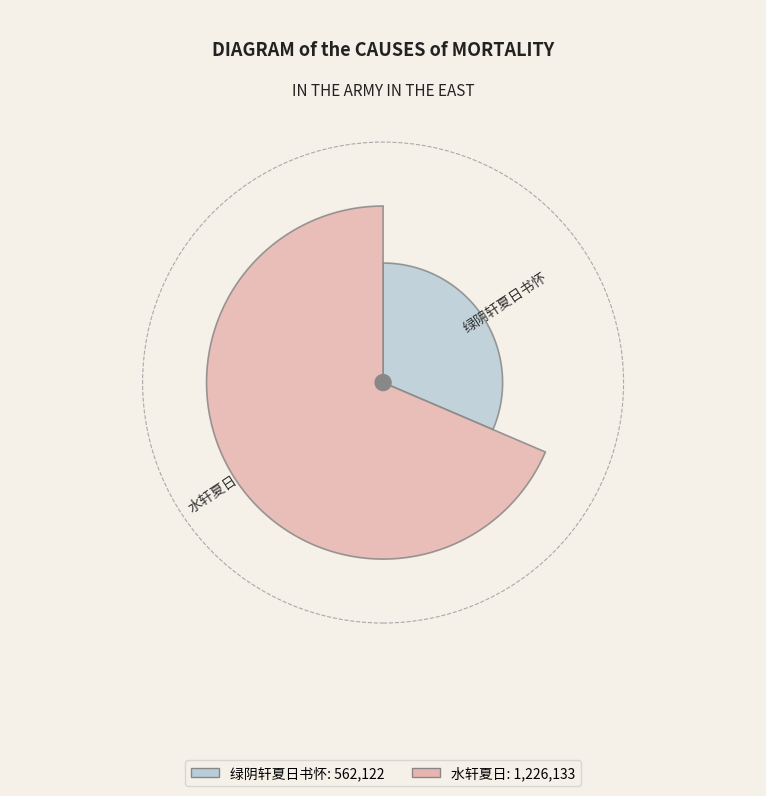

Count the number of slices in the pie.

2